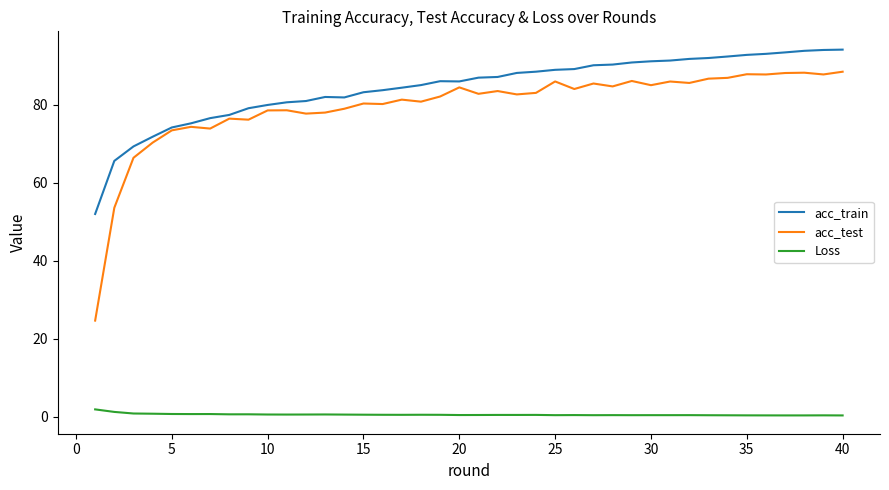

True or false: acc_train and Loss intersect in this chart.

False